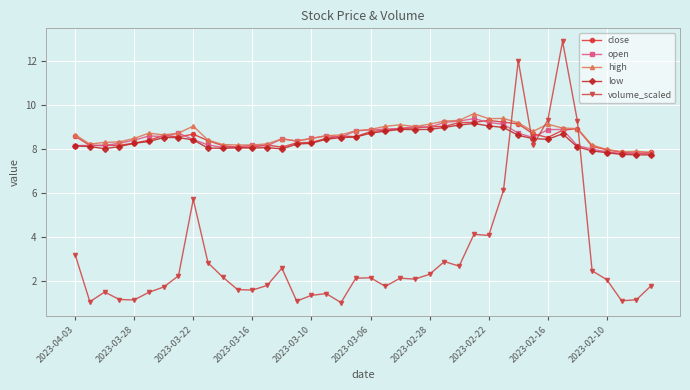

What is the greatest value displayed?

12.9